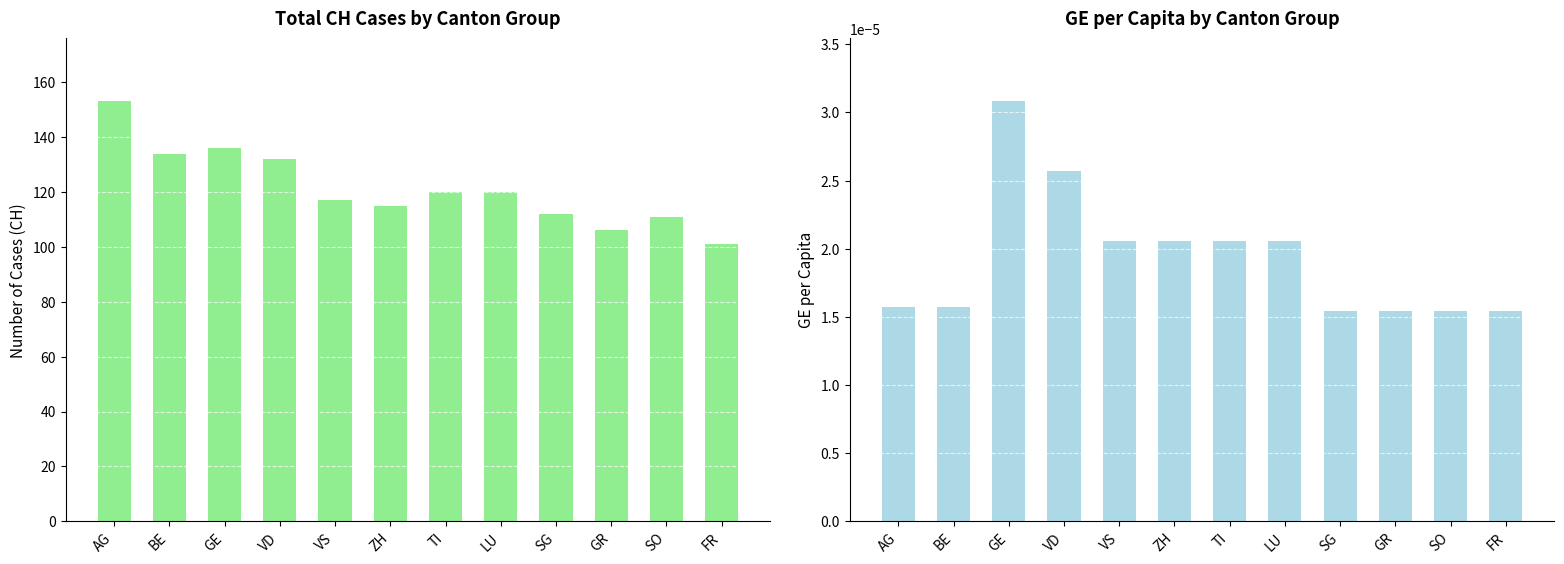

List the labels in order of GE_pc value, smallest first.

SG, GR, SO, FR, AG, BE, VS, ZH, TI, LU, VD, GE